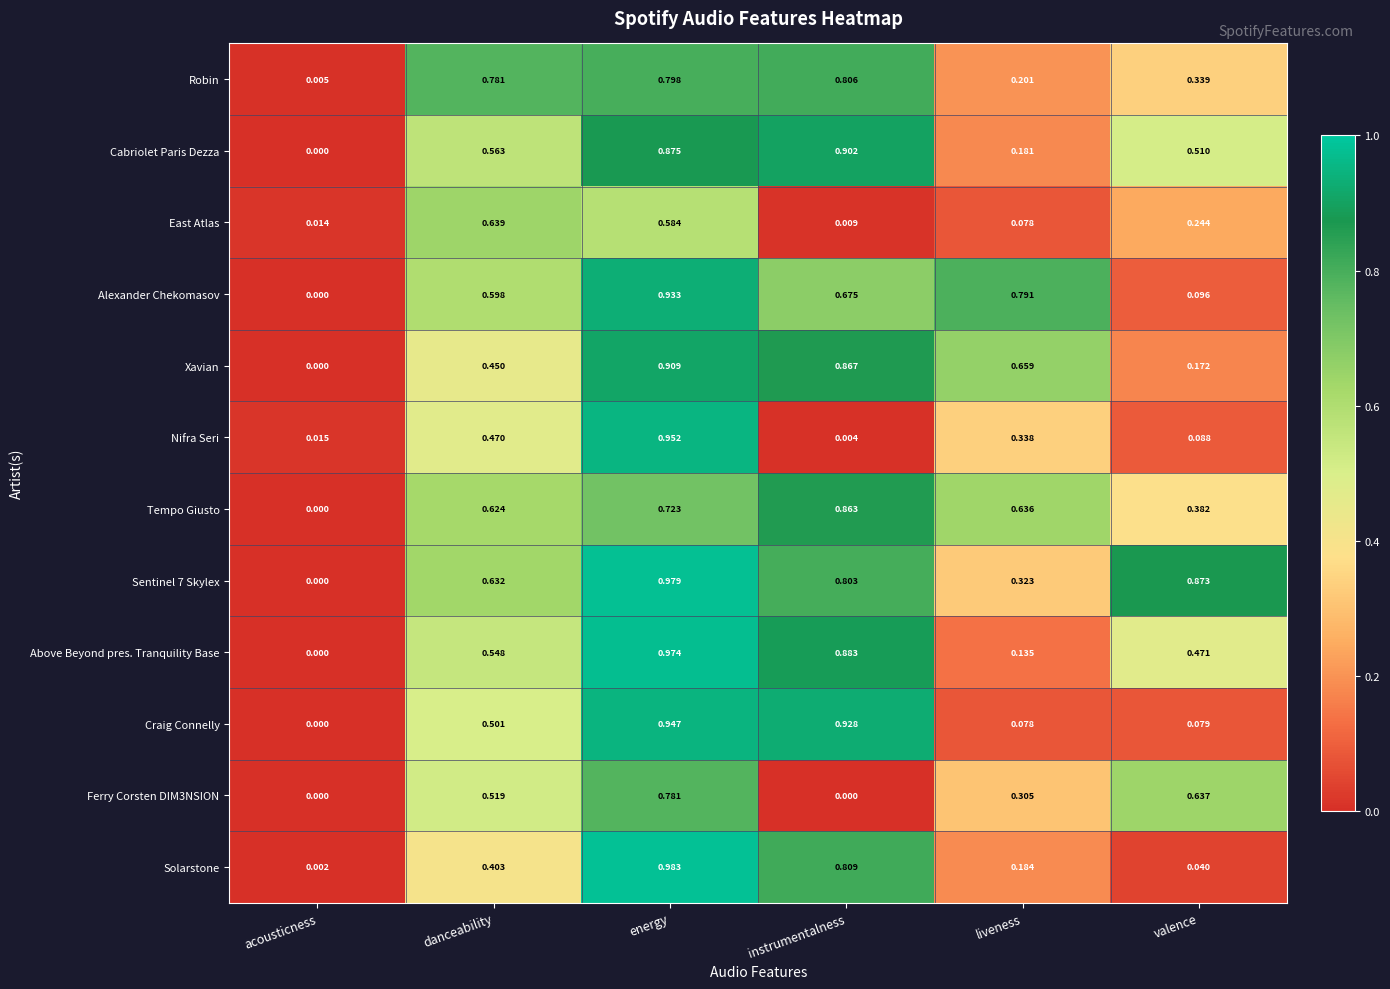

Which category has the highest value across all series?

energy